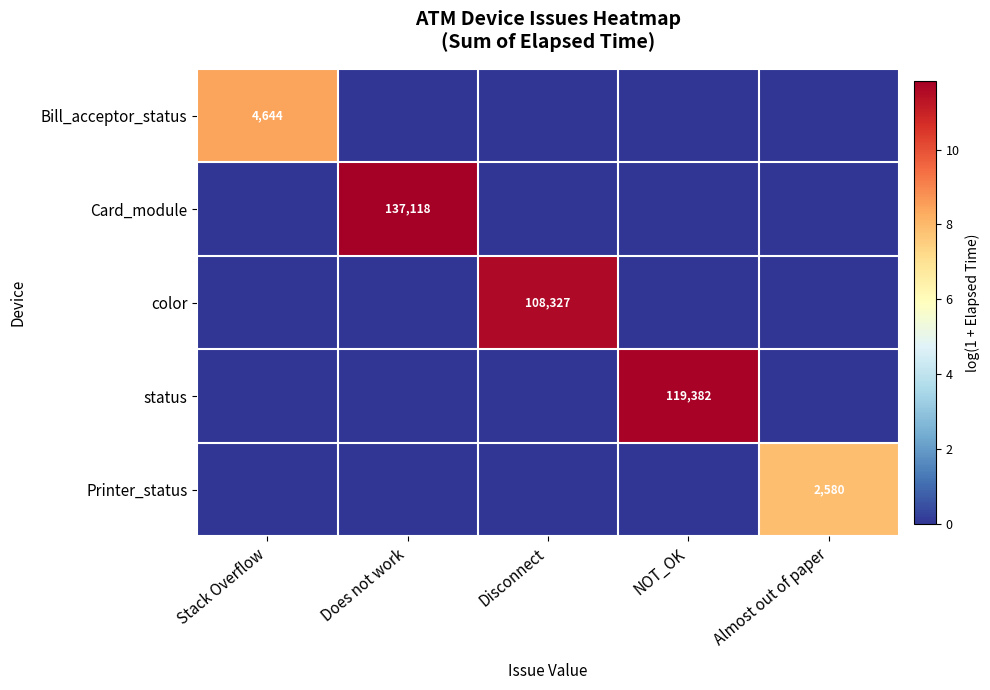

The color series shows 7.8 at Disconnect. True or false?

False